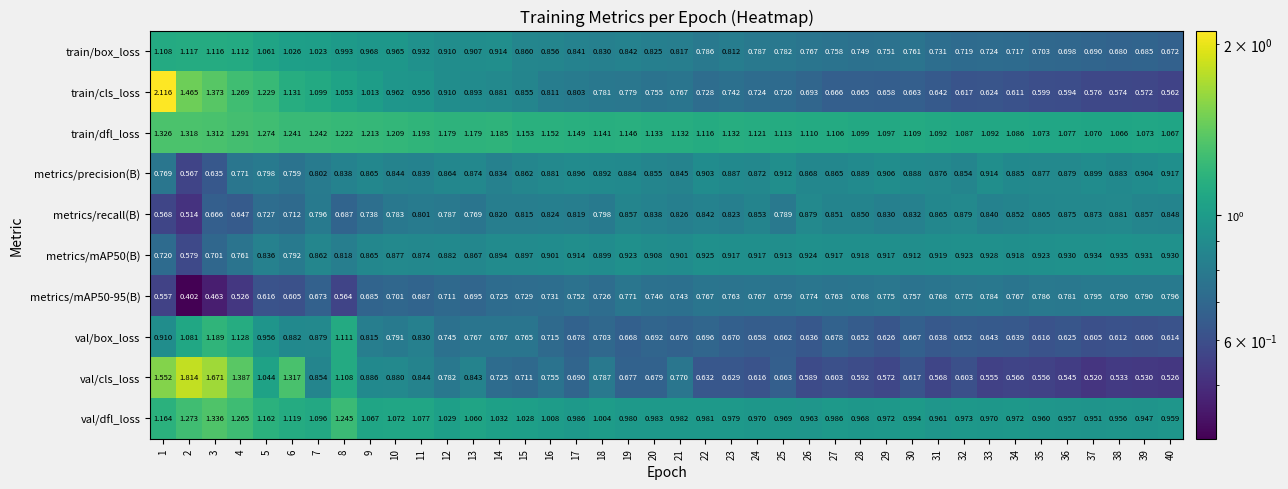

Is the value of metrics/recall(B) at 18 greater than the value of metrics/mAP50-95(B) at 36?

Yes